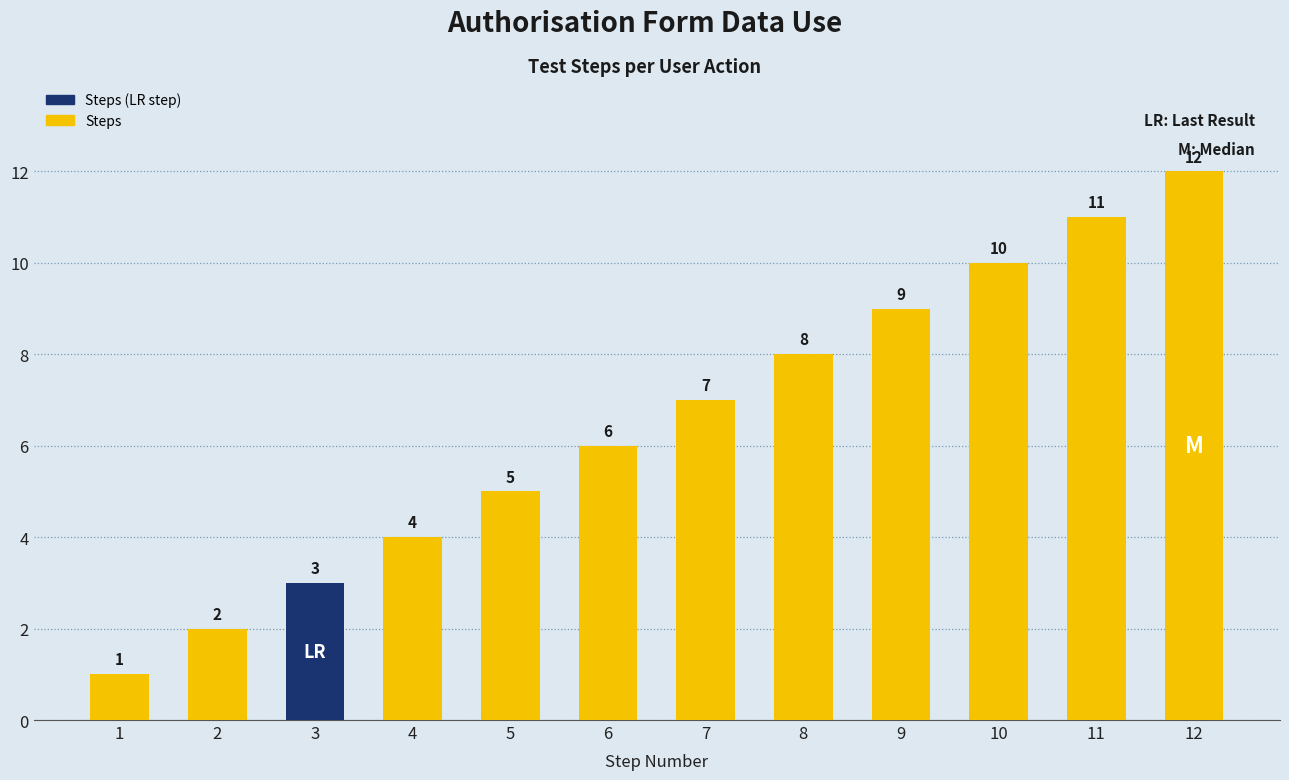

What is the value of the 5th bar from the left?

5